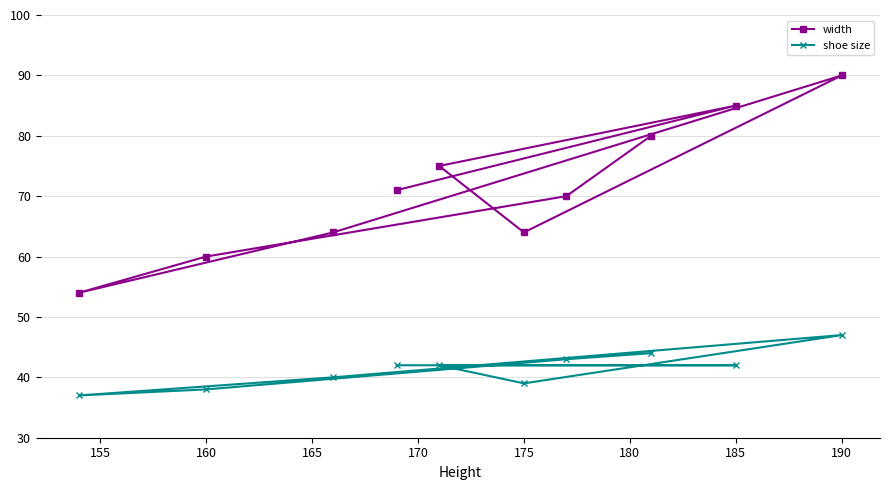

What is the total value across all series at 175?

103